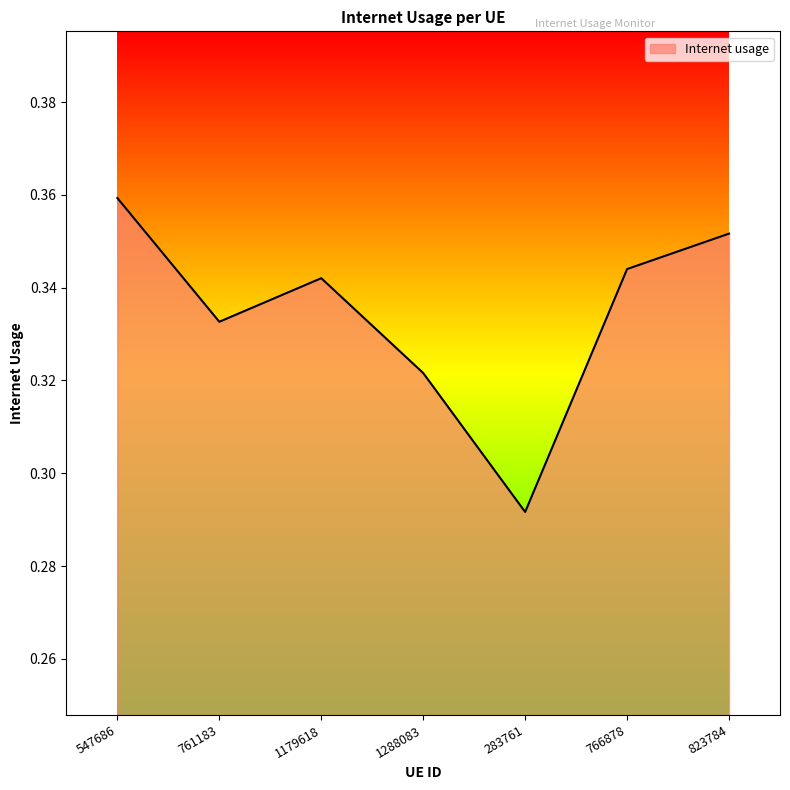

At which label is the value closest to 0?

283761